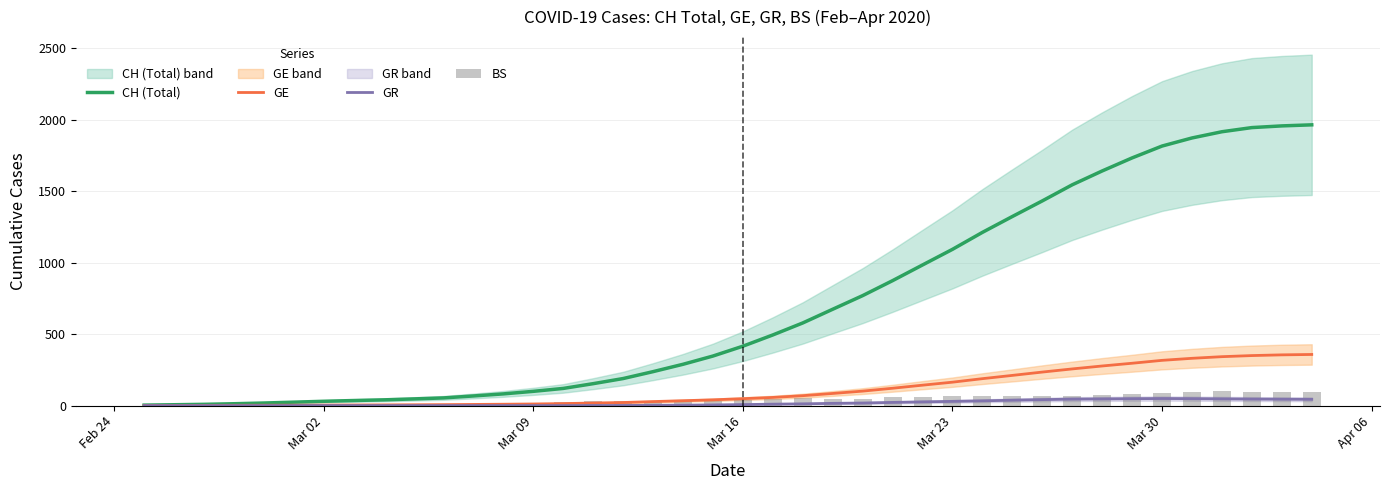

What are all the series names shown in the legend?

CH (Total), GE, GR, BS